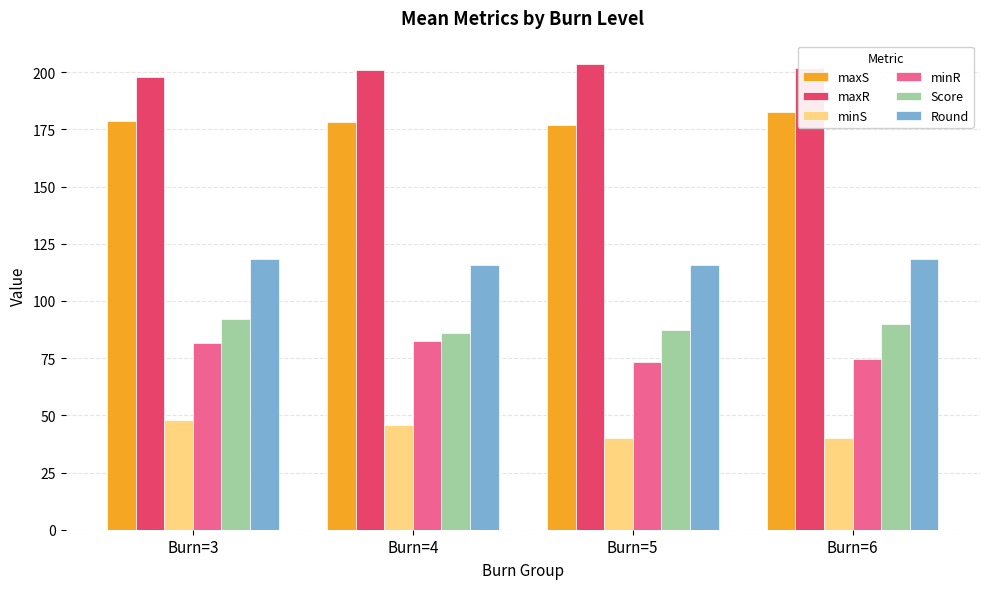

What is the lowest value of the Round series?

115.5